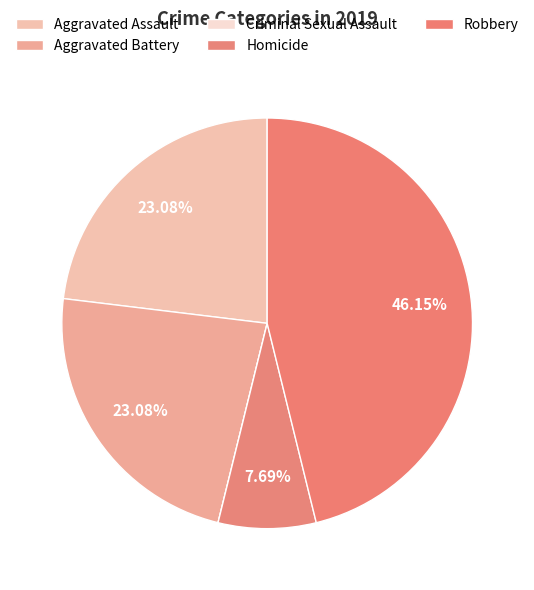

What is the total percentage of Homicide and Robbery?

53.8%